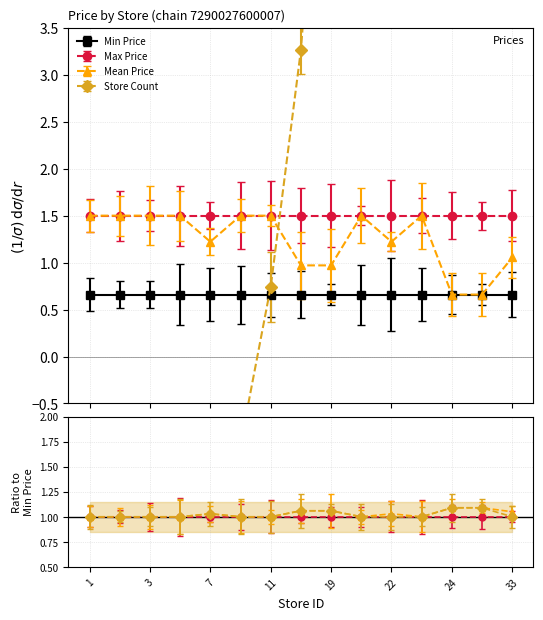

What is the sum of the Mean Price values at 4 and 33?

2.6